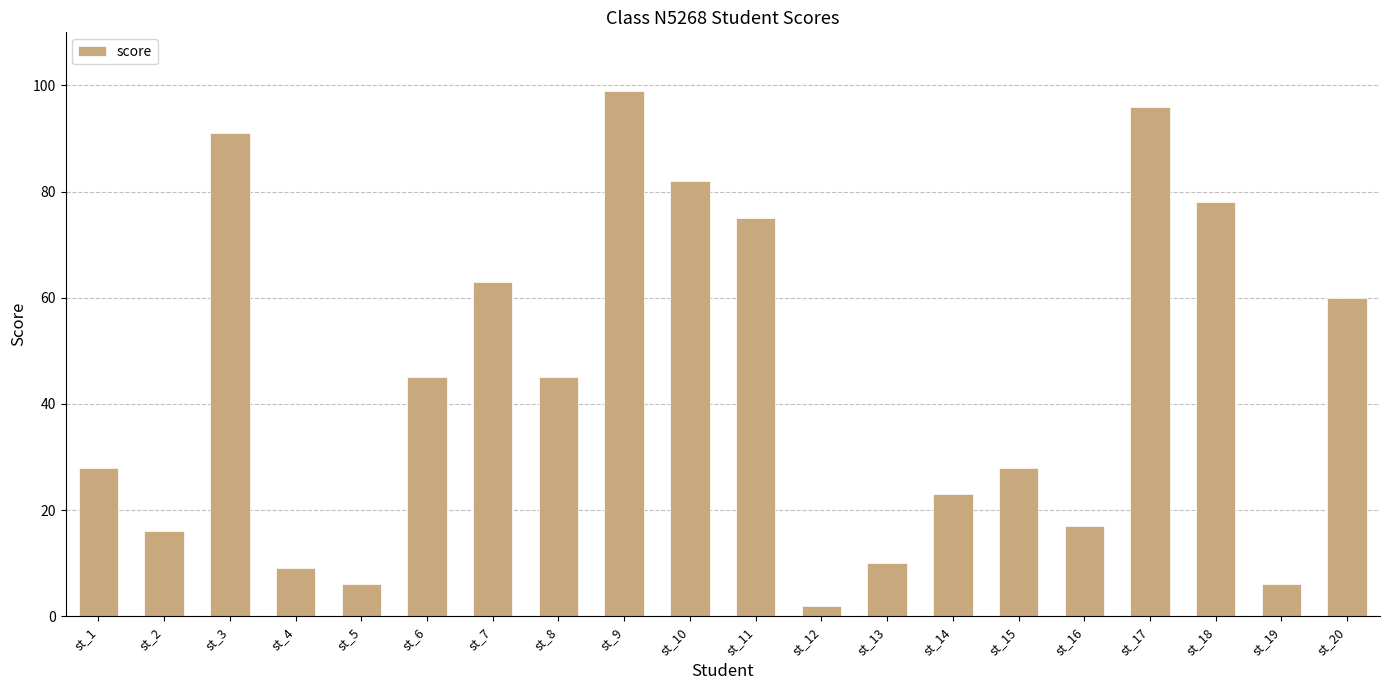

How many values are below 45?

10